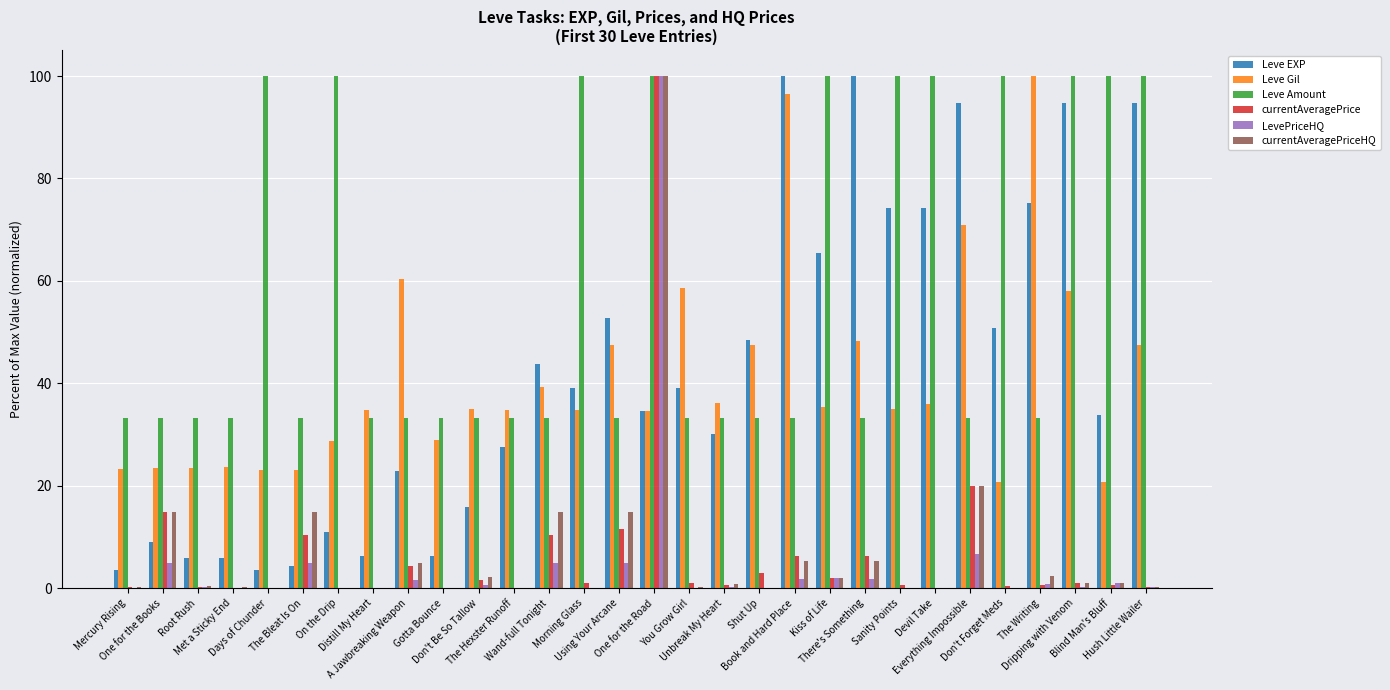

What is the maximum value for Leve Gil?

100.0